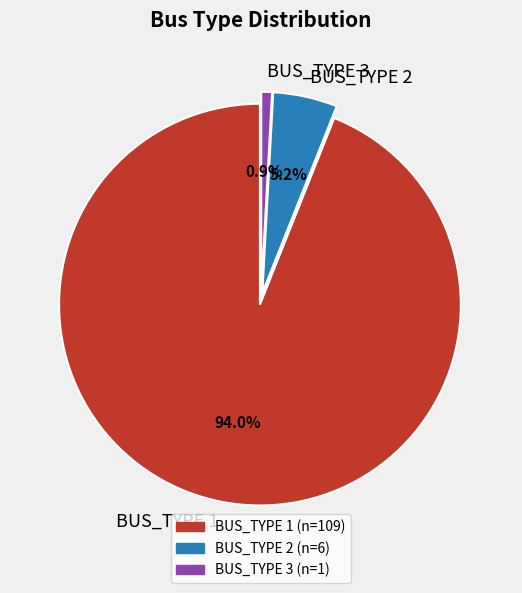

Is BUS_TYPE 1 the majority of the pie?

Yes